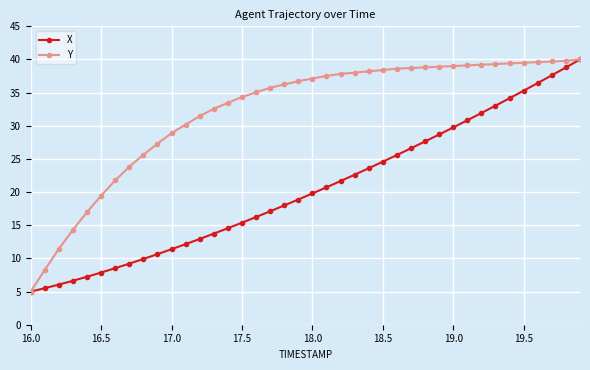

What is the highest value of the Y series?

40.0